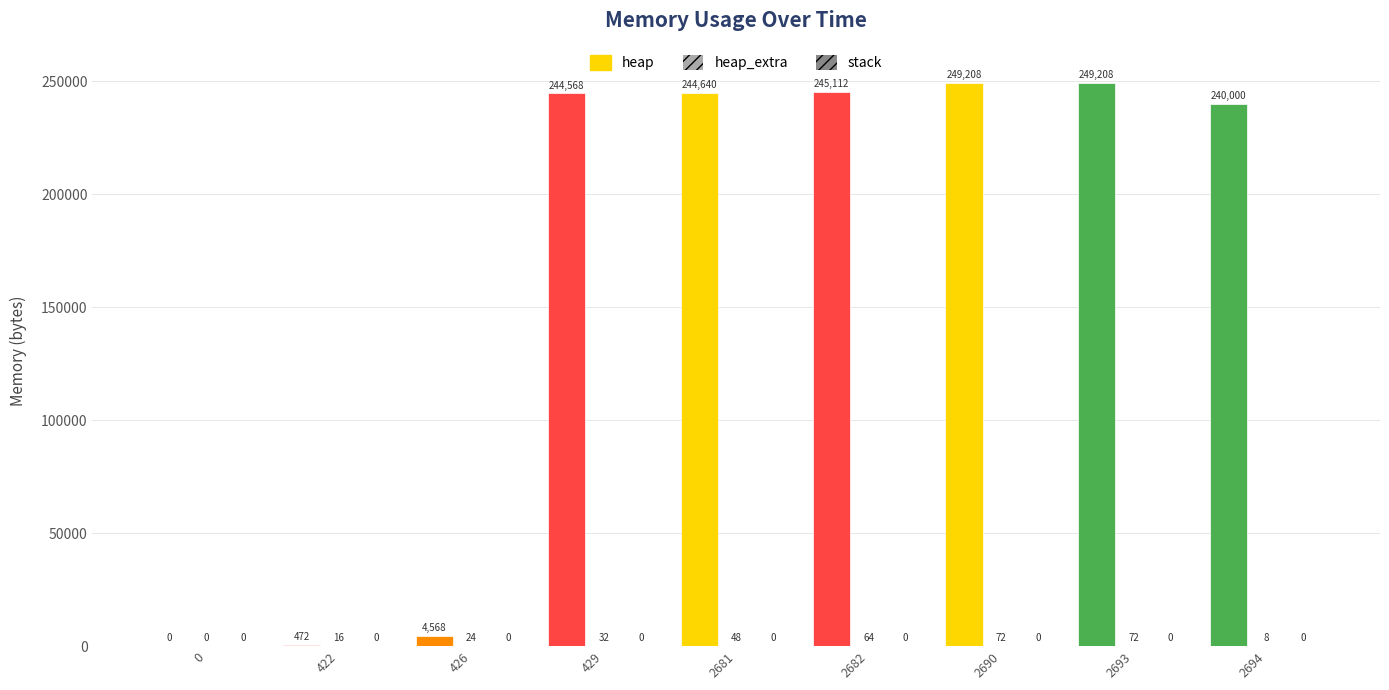

How many values in the heap_extra series exceed 32?

4